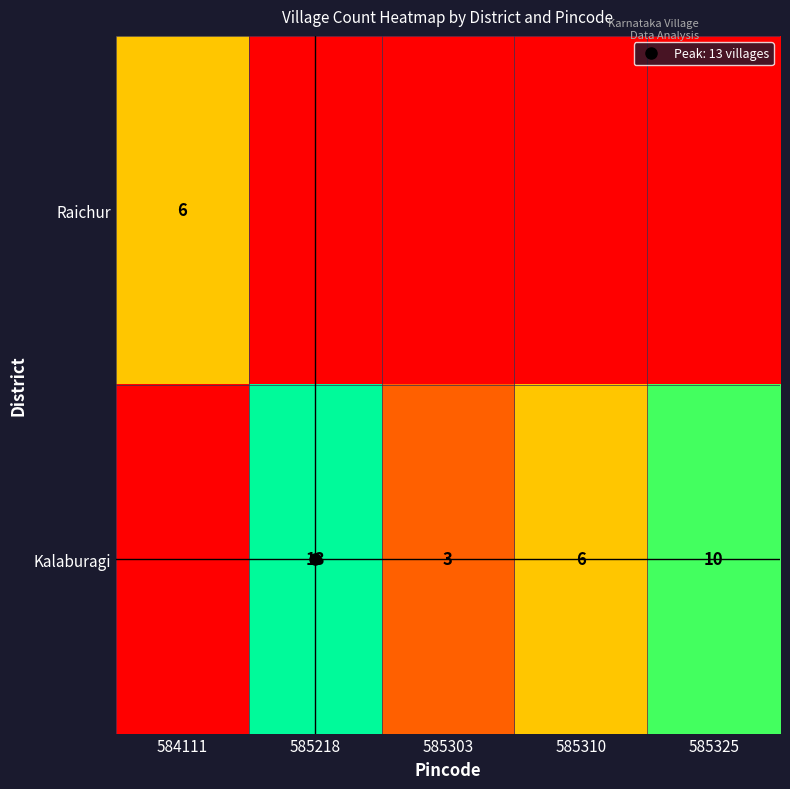

Which series has the largest range (max minus min)?

Kalaburagi